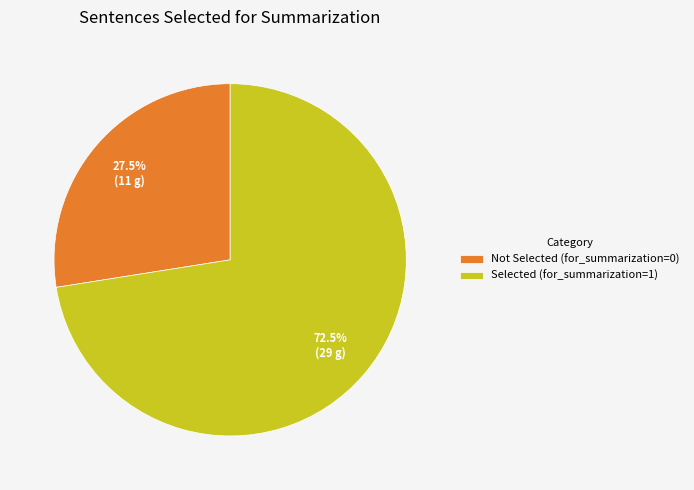

How many segments does this pie chart have?

2